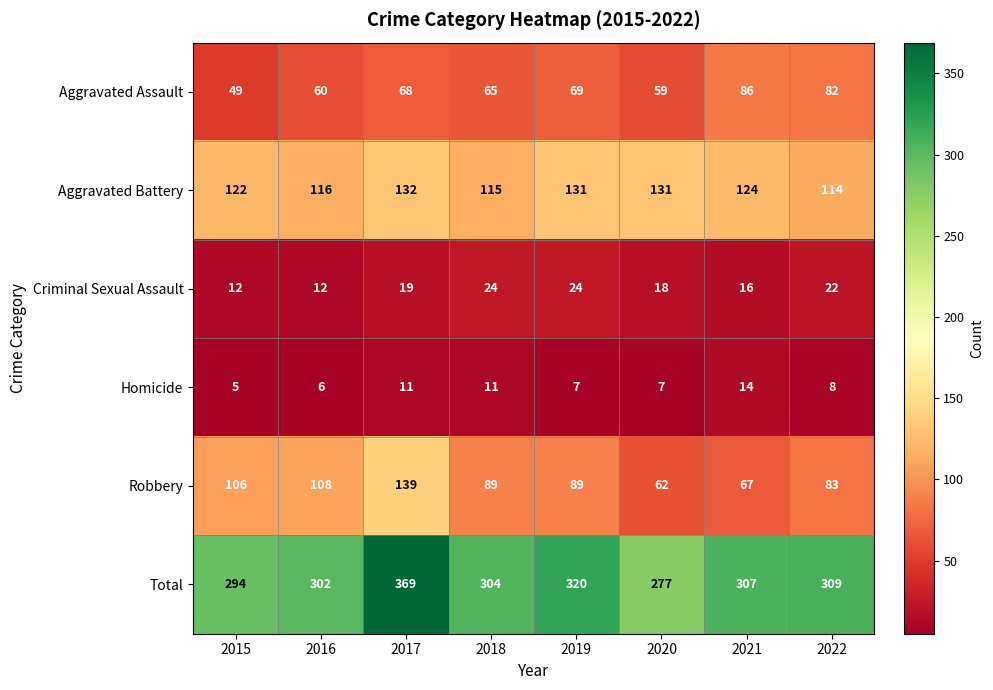

How many categories are shown in the chart?

8